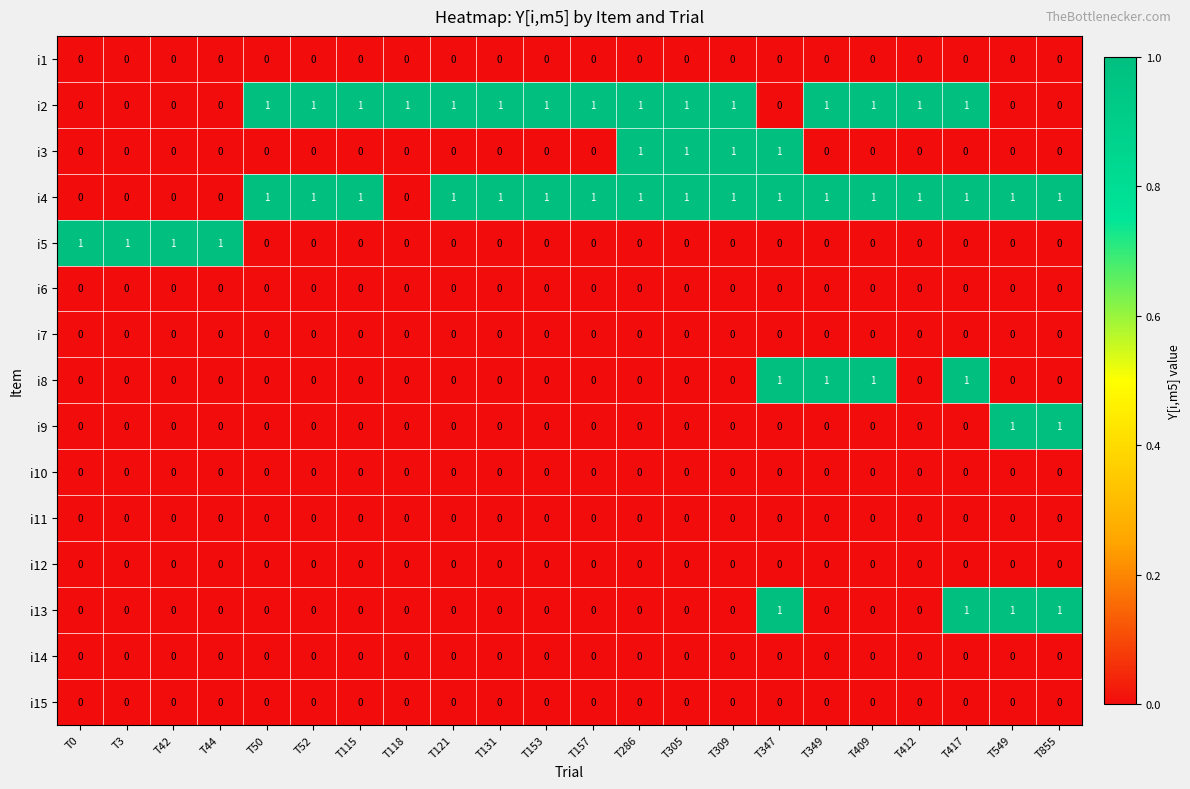

How many categories are shown in the chart?

22